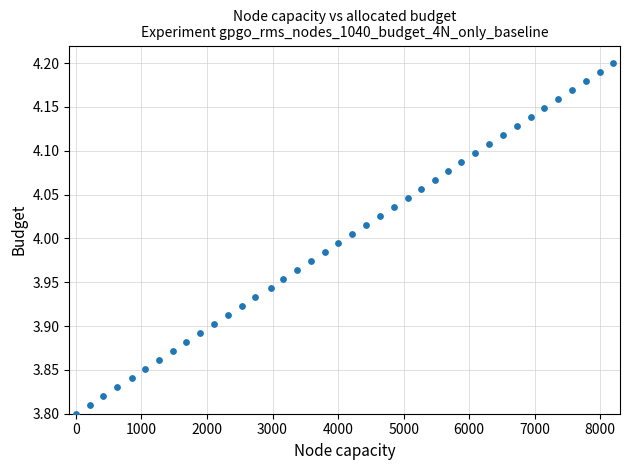

What is the range of X values (max minus min)?

8200.0